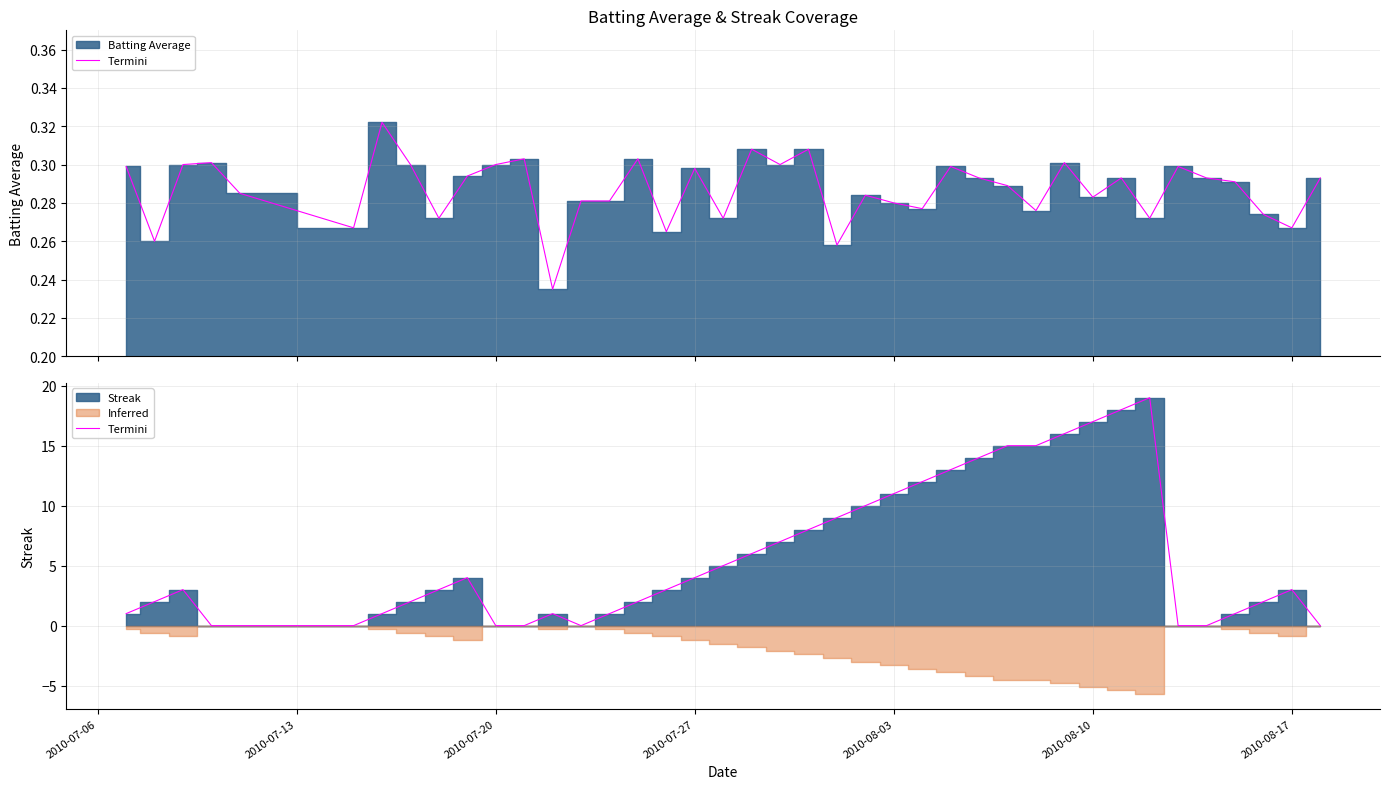

What is the value of the 7th point from the left?

1